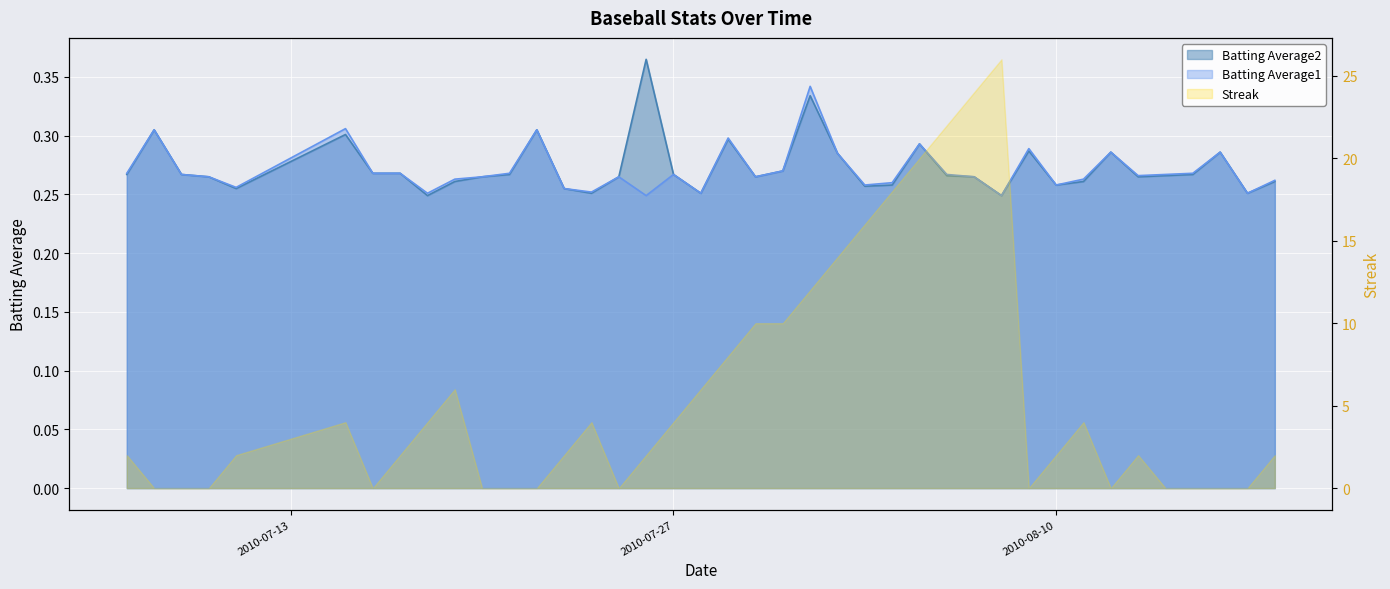

What is the average value of the Batting Average1 series?

0.3